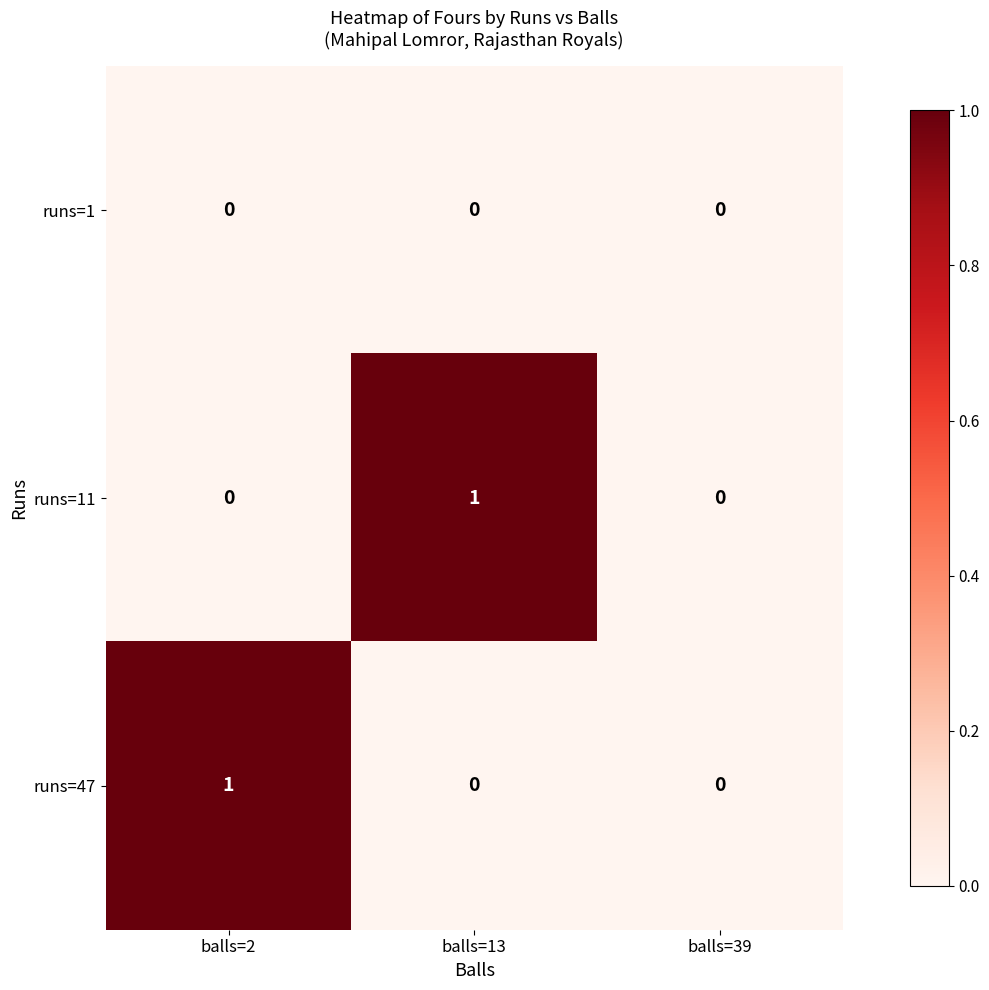

At which label does runs=11 reach its peak?

balls=13